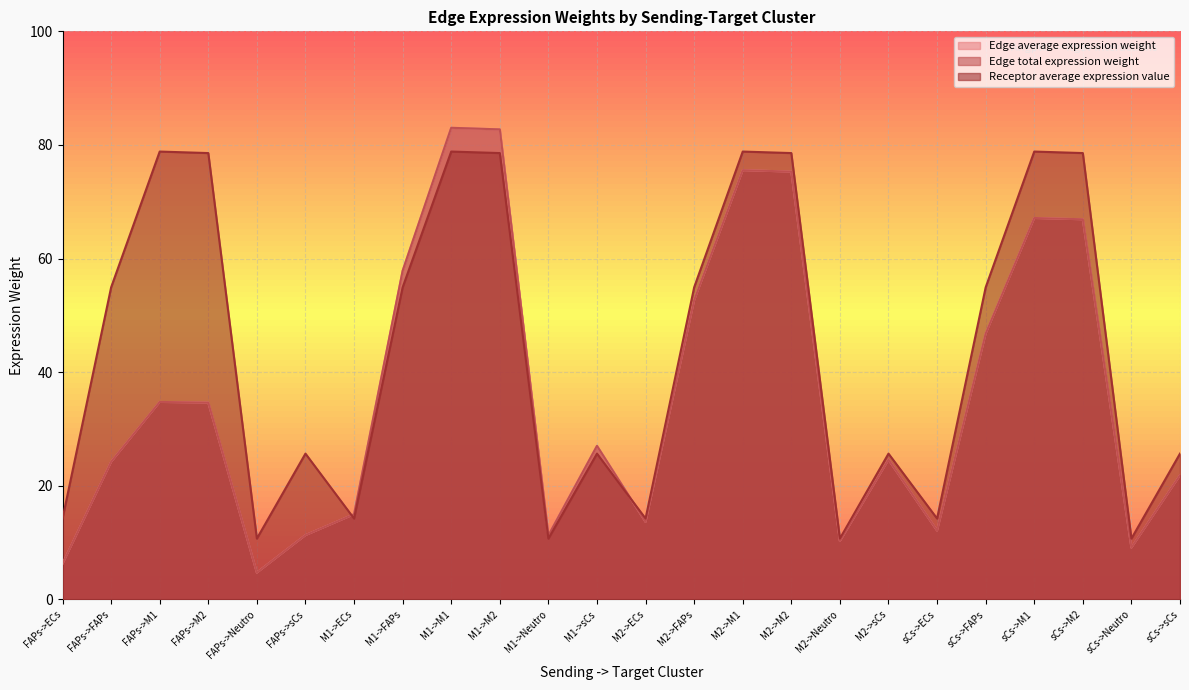

True or false: Edge average expression weight has a value of 13.5 at M2->FAPs.

False